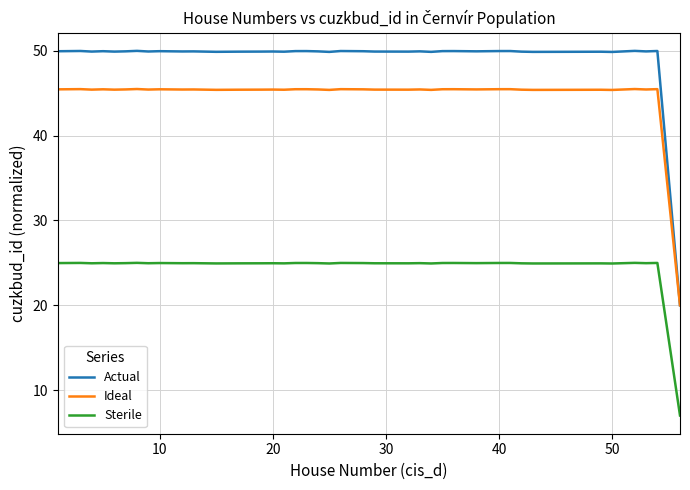

Which series has the largest total across all categories?

Actual